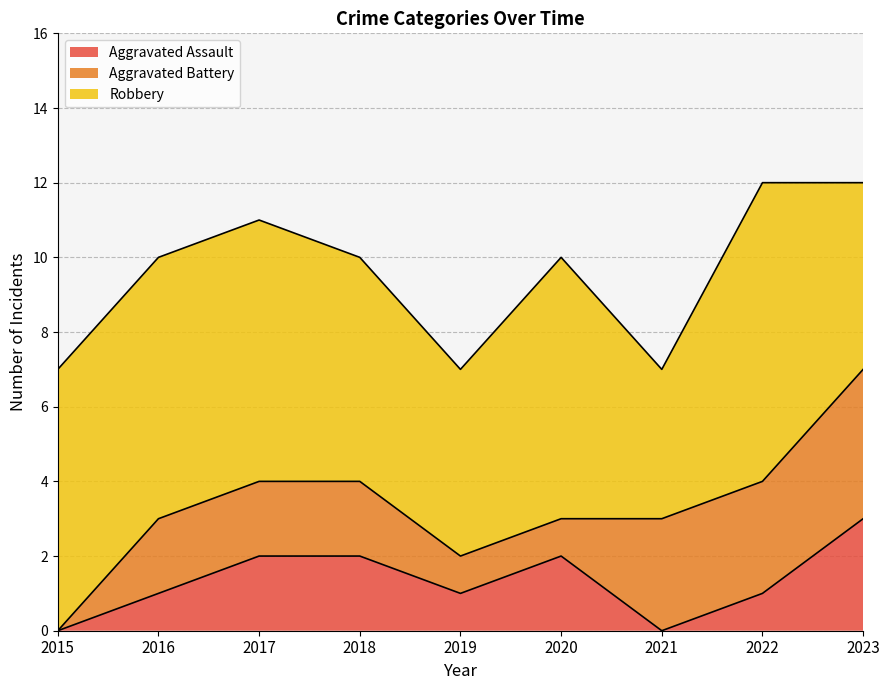

True or false: Aggravated Battery and Robbery intersect in this chart.

False